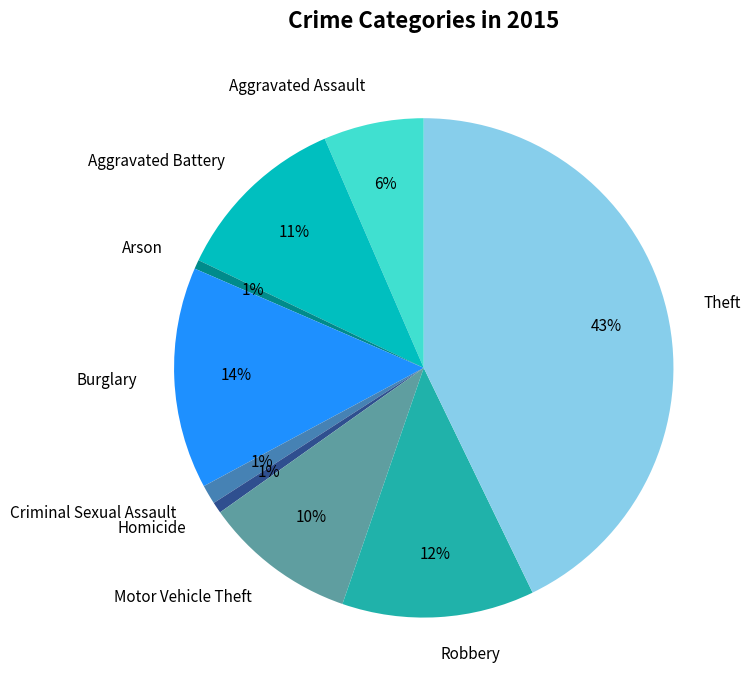

Is it true that Motor Vehicle Theft is 1% of the pie?

False